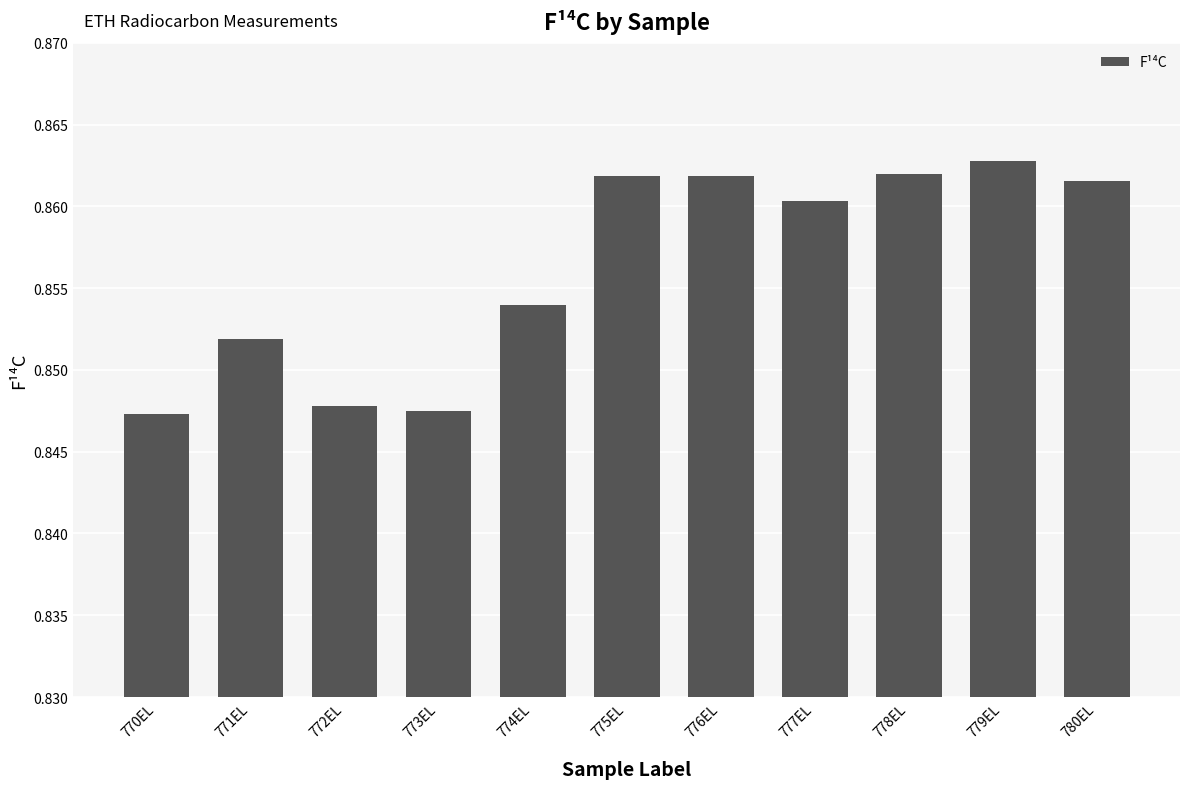

Does the chart contain stacked bars?

No